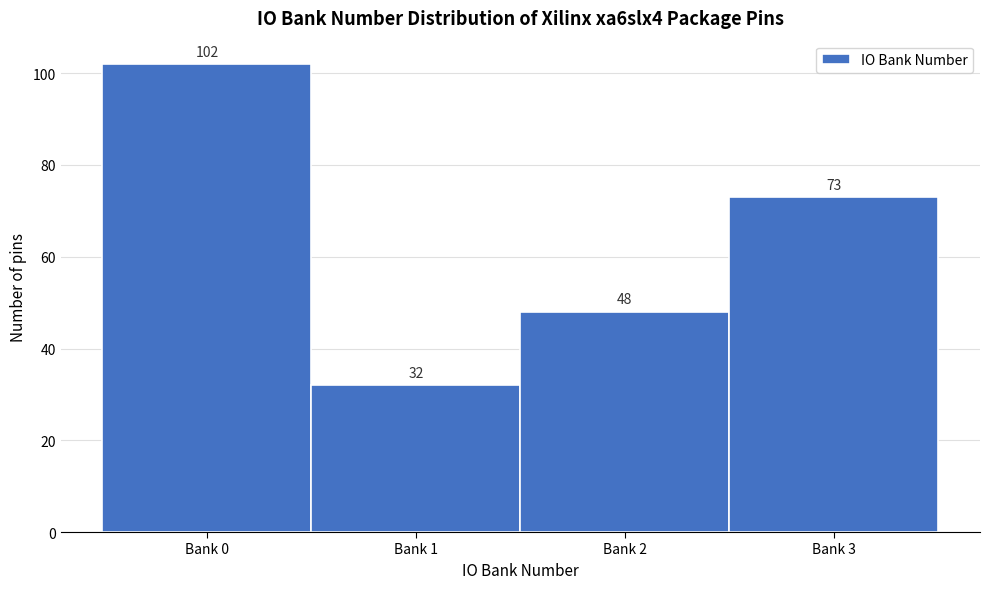

Reading right to left, list all the values displayed in this chart.

Bank 3=73	Bank 2=48	Bank 1=32	Bank 0=102